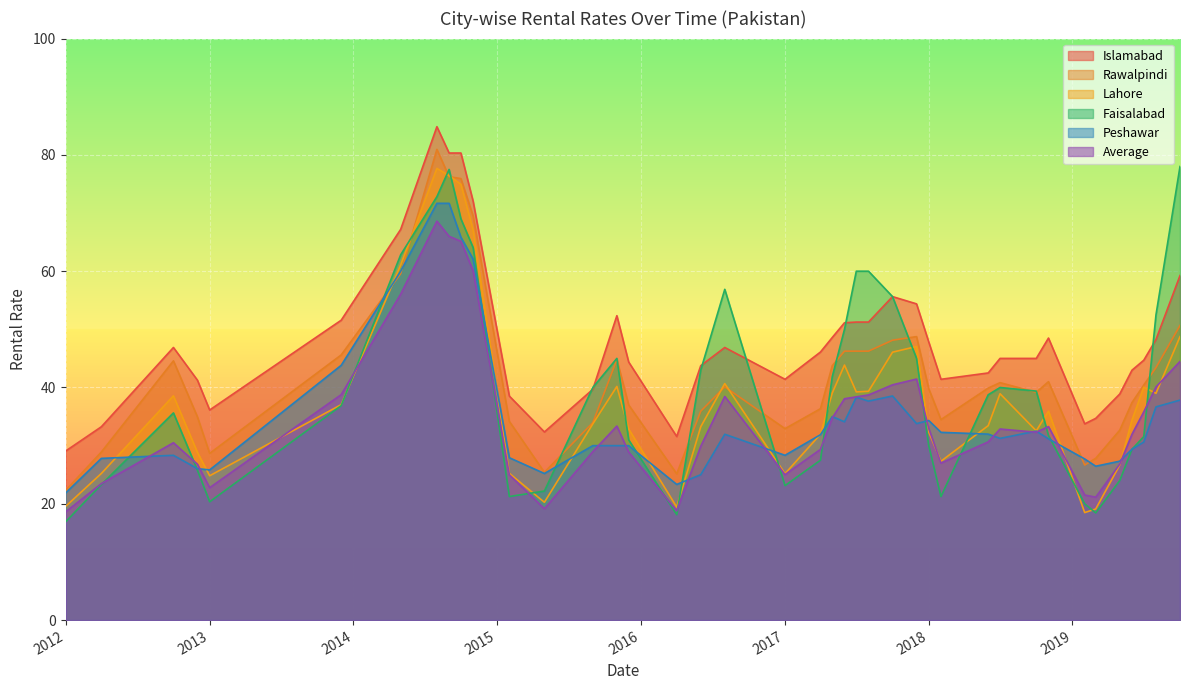

At which category is the sum across all series the highest?

28